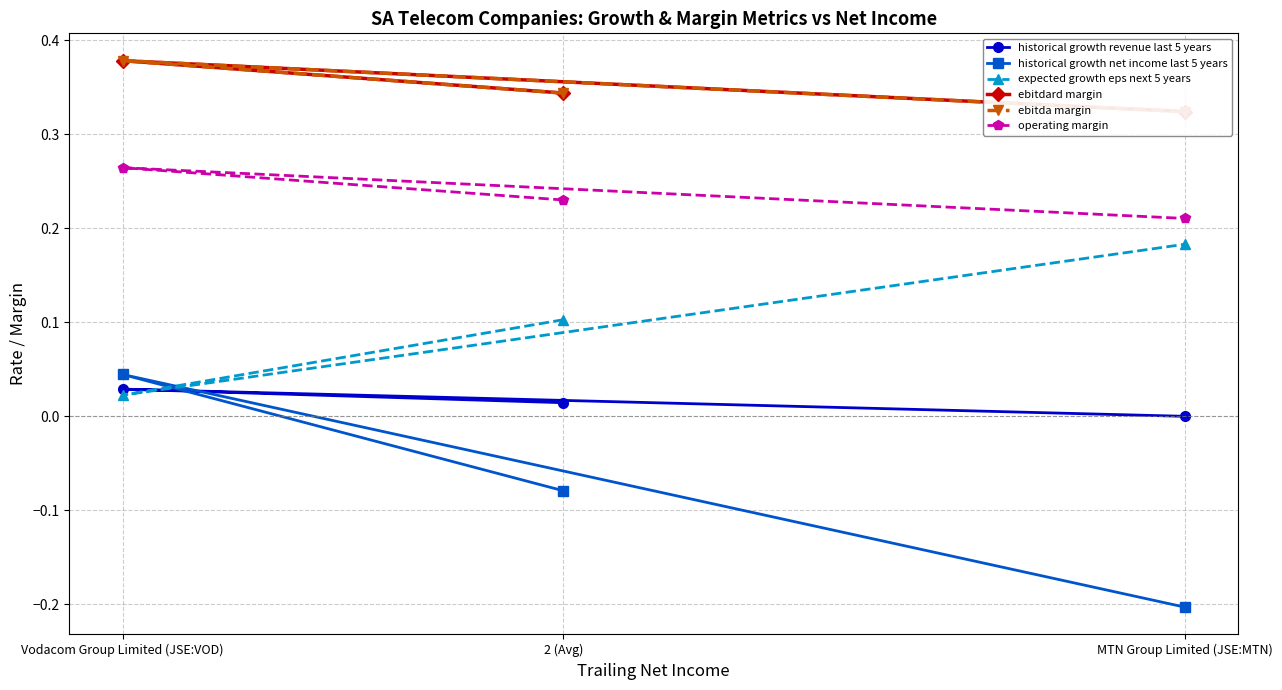

Which series changed the most between 2 (Avg) and Vodacom Group Limited (JSE:VOD)?

historical growth net income last 5 years